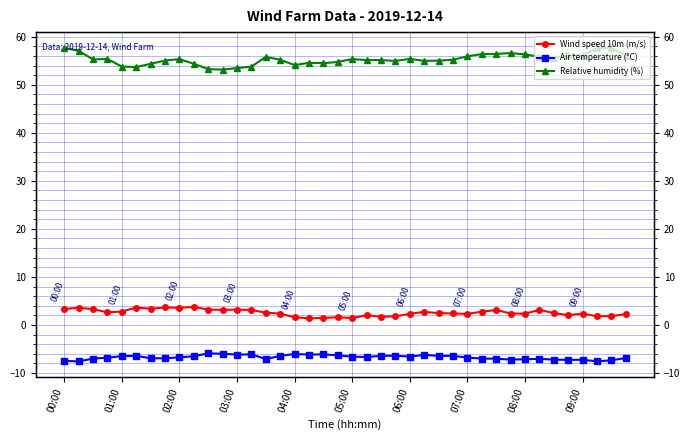

What position from the left is 02:00?

3